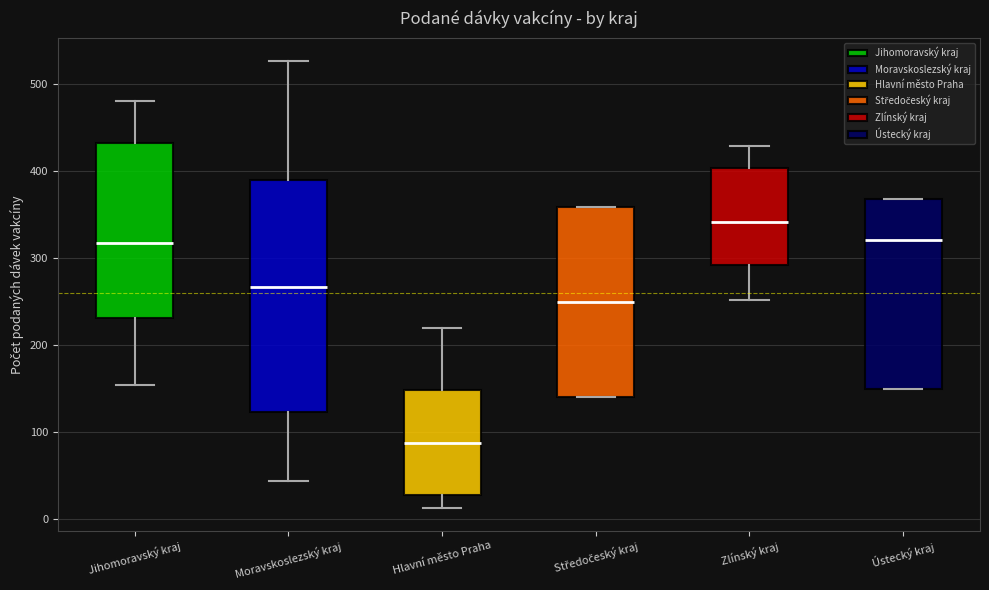

Reading left to right, read every box against the y-axis: the position of its median line, the range the box covers, and the ends of its whiskers. The values are not printed on the chart, so give them approximately, as read against the axis.

Jihomoravský kraj: median 320, box 230 to 430, whiskers 150 to 480
Moravskoslezský kraj: median 270, box 120 to 390, whiskers 40 to 530
Hlavní město Praha: median 90, box 30 to 150, whiskers 10 to 220
Středočeský kraj: median 250, box 140 to 360, whiskers 140 to 360
Zlínský kraj: median 340, box 290 to 400, whiskers 250 to 430
Ústecký kraj: median 320, box 150 to 370, whiskers 150 to 370